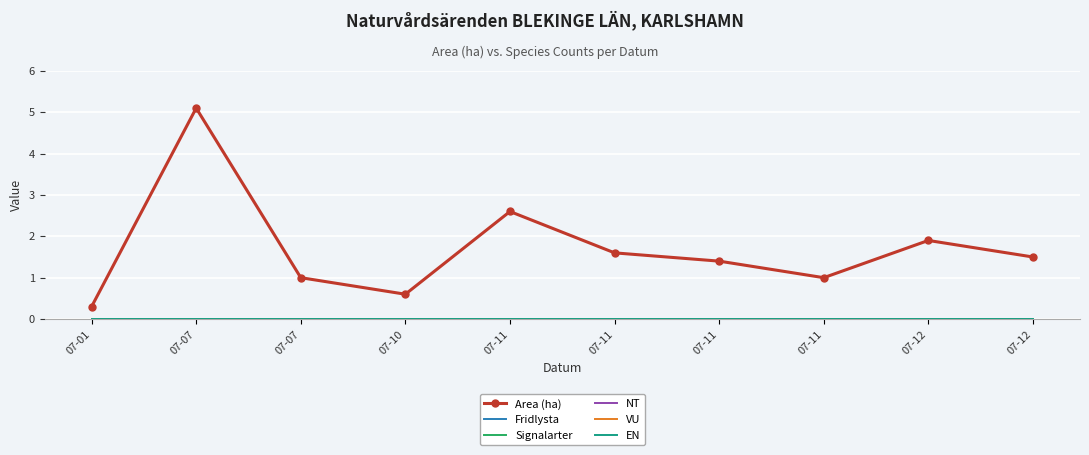

True or false: EN has more than 2 points higher than both neighbors.

False